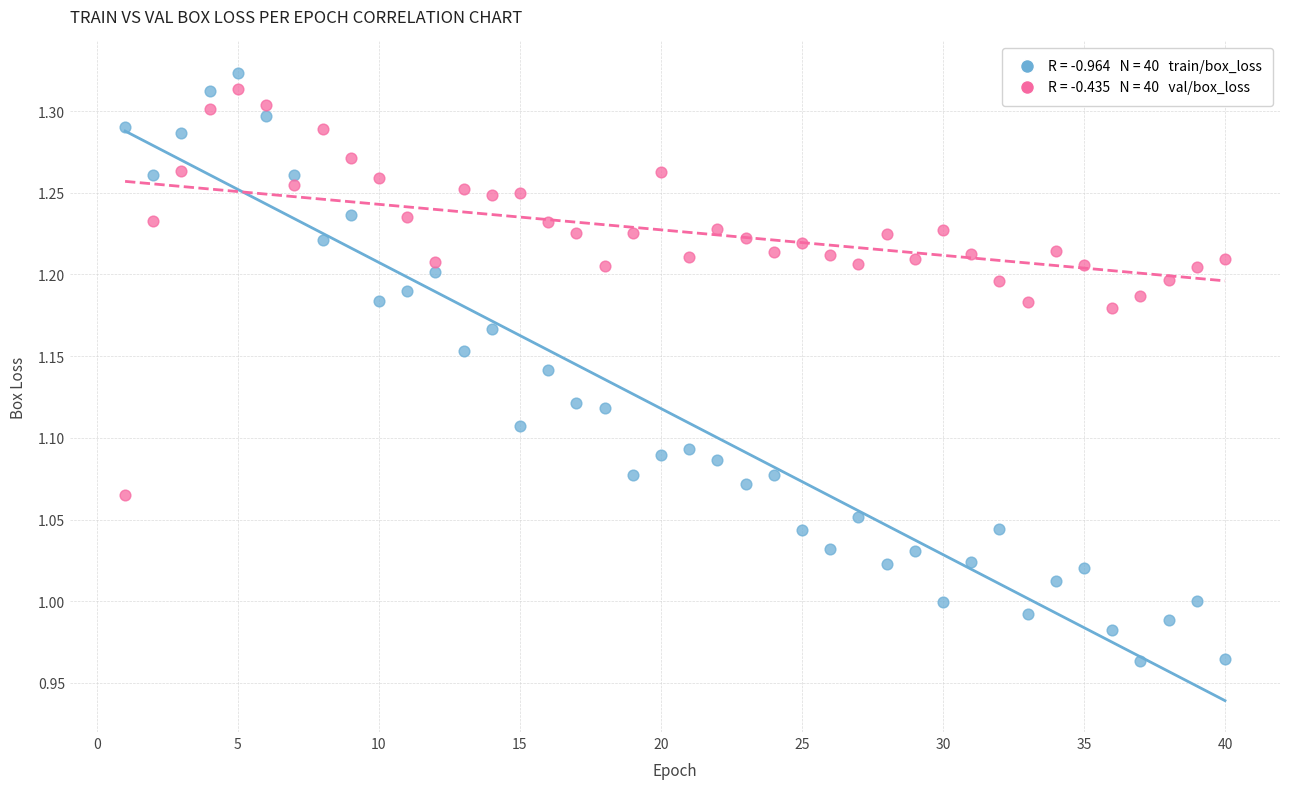

Across all data points, what is the range of X values (max minus min)?

39.0